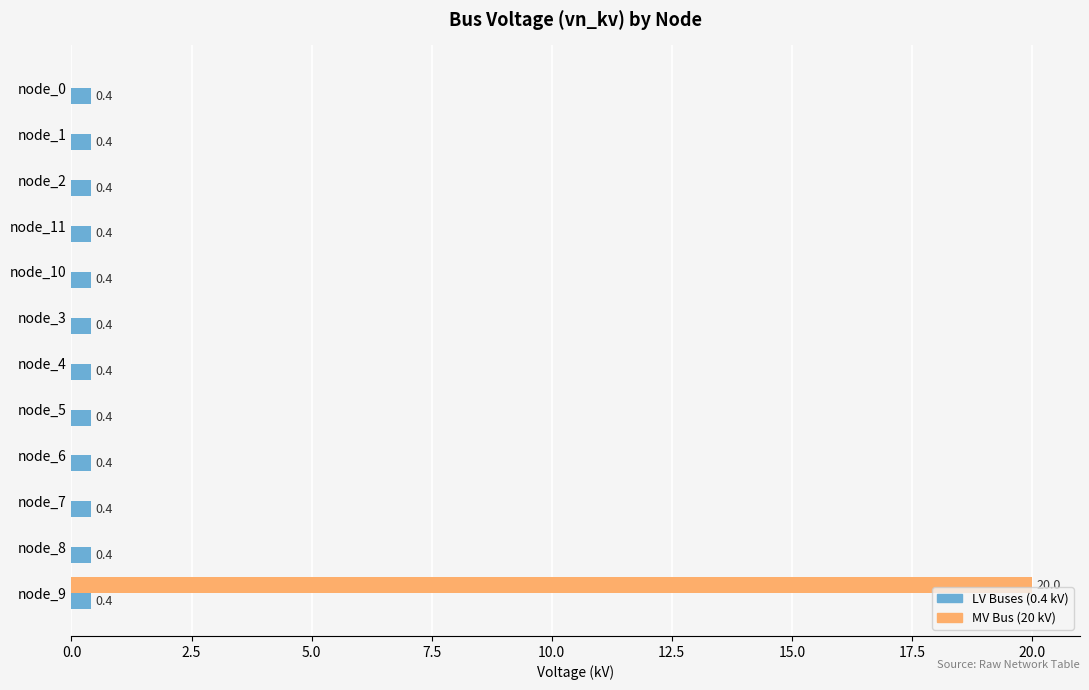

Is the value of MV Bus (20 kV) at node_6 greater than the value of LV Buses (0.4 kV) at node_11?

No